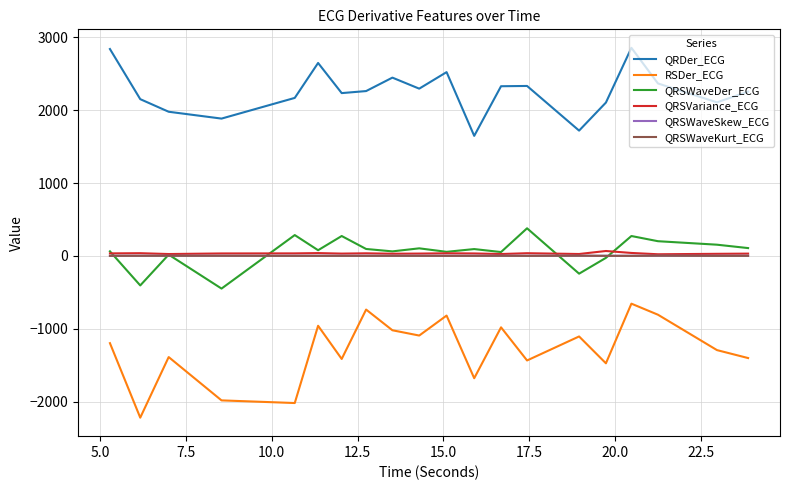

What is the maximum value for QRDer_ECG?

2857.4